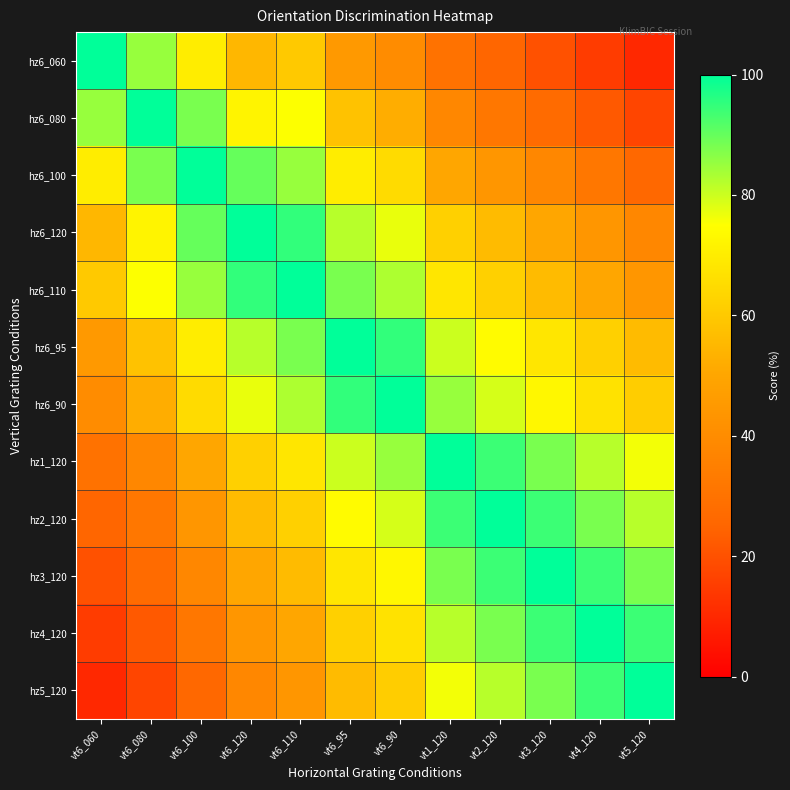

At vt6_110, list the series in order from largest to smallest.

hz6_110, hz6_120, hz6_95, hz6_100, hz6_90, hz6_080, hz1_120, hz2_120, hz6_060, hz3_120, hz4_120, hz5_120